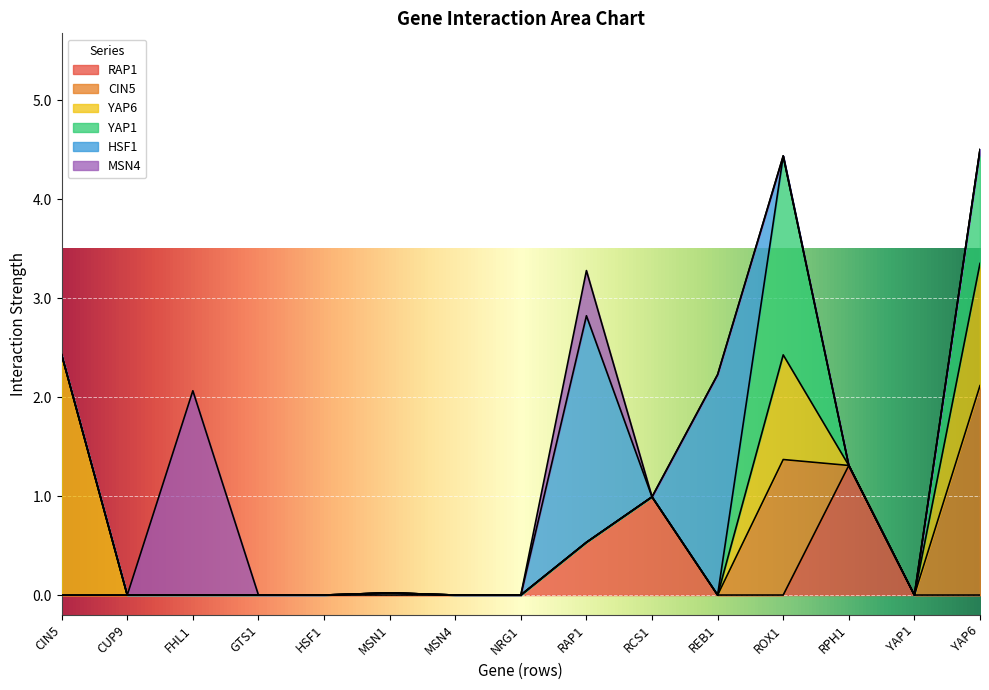

How many series are shown in this chart?

6